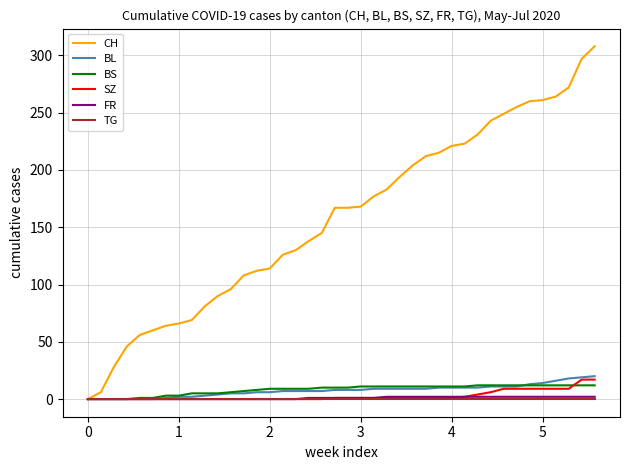

Does the chart display data point markers on the line(s)?

No